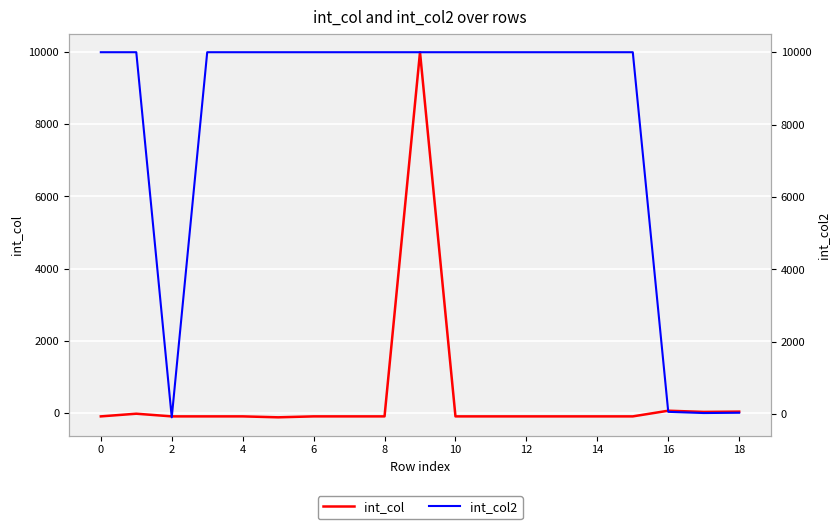

How many lines are shown in the chart?

2